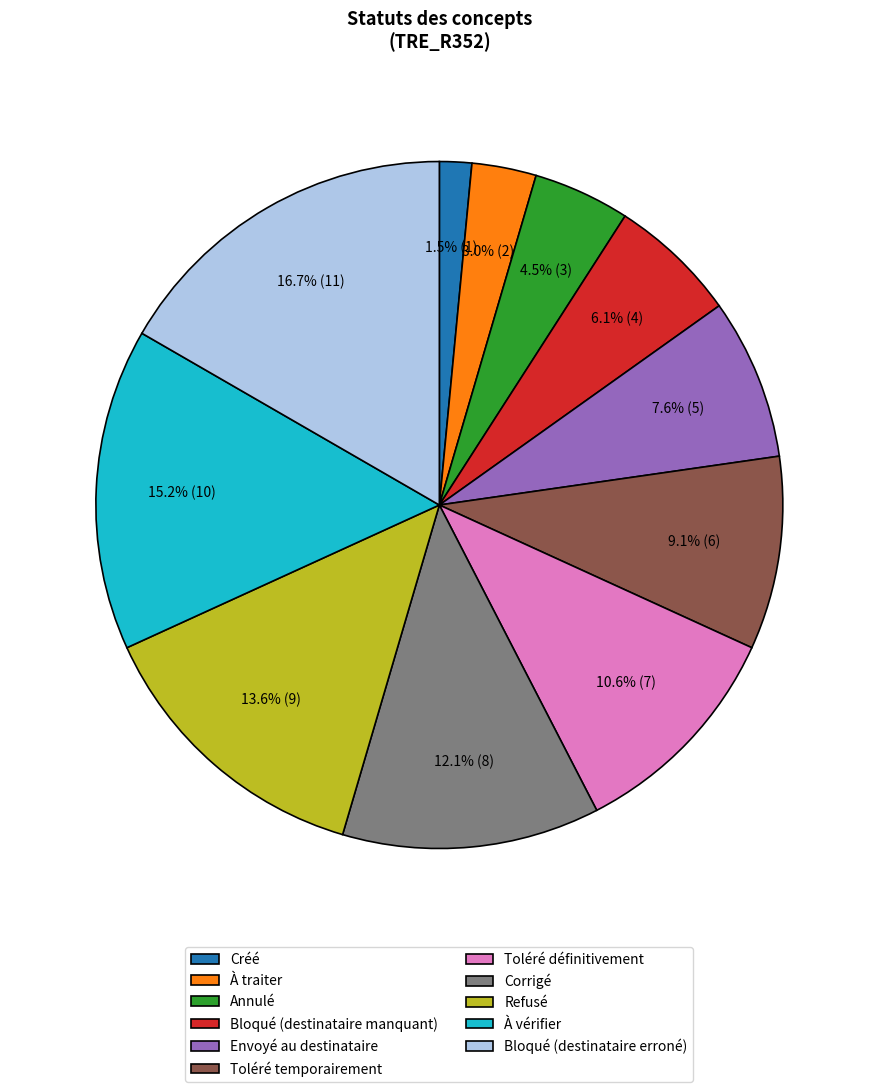

How many segments does this pie chart have?

11